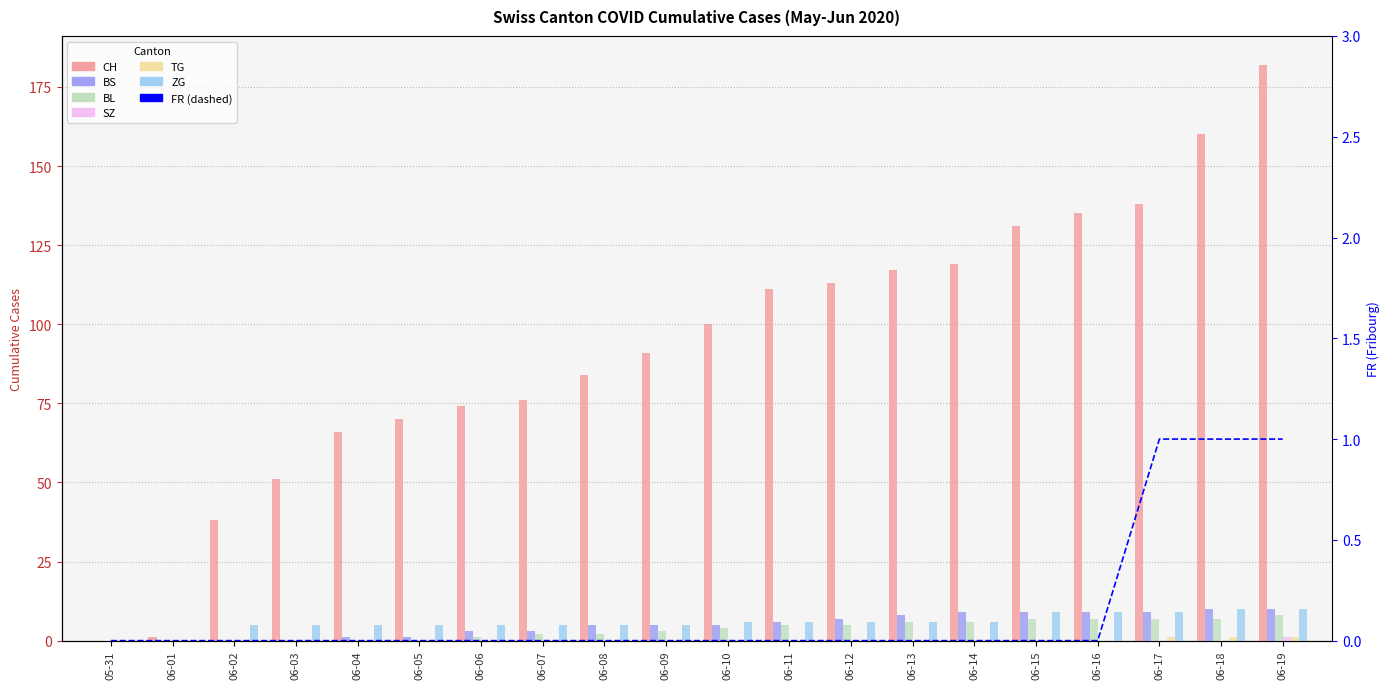

How many BS values are between 1 and 9?

14